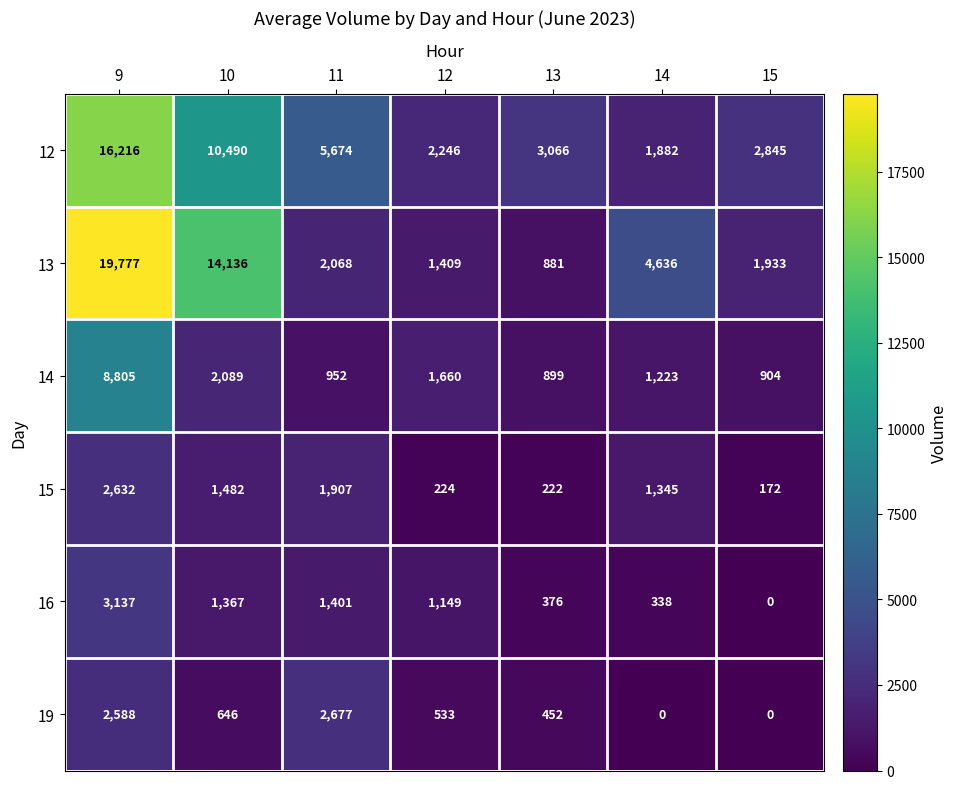

Is it true that 12 equals 5674 at 11?

True